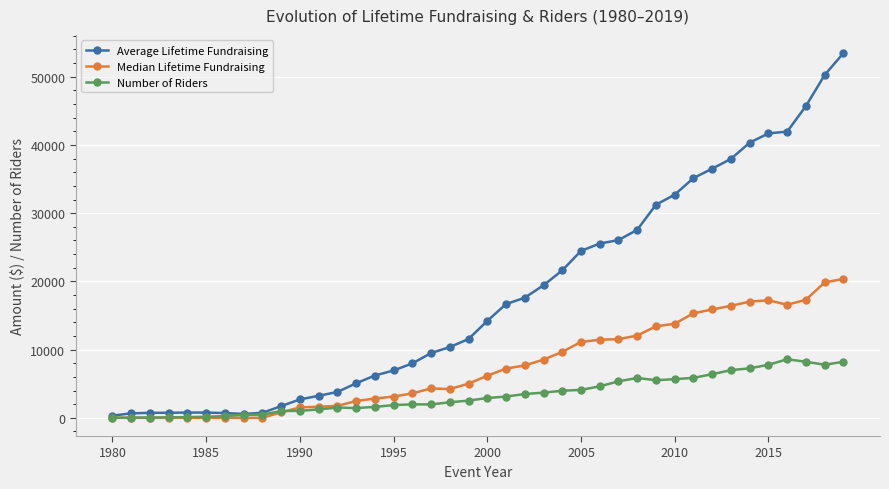

What is the maximum value for Number of Riders?

8580.0